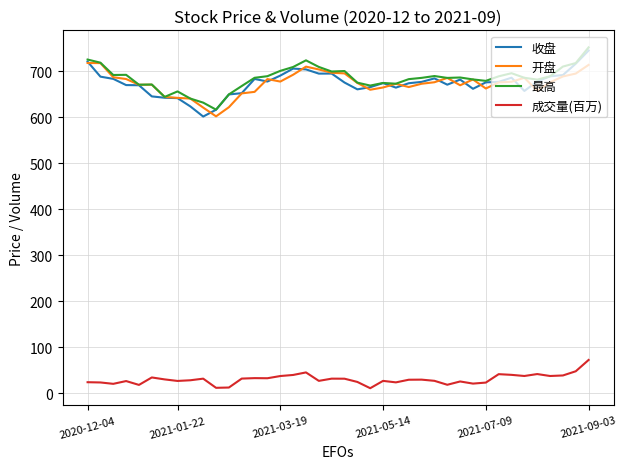

What is the greatest value displayed?

751.5